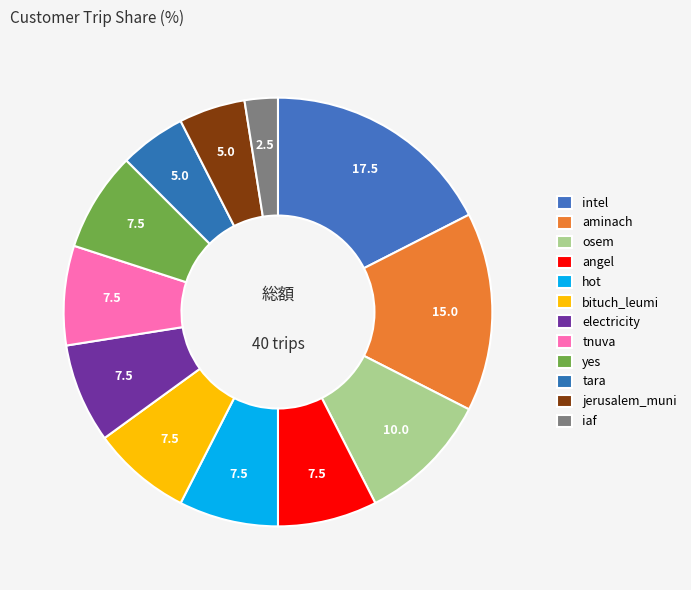

How many slices are in this pie chart?

12